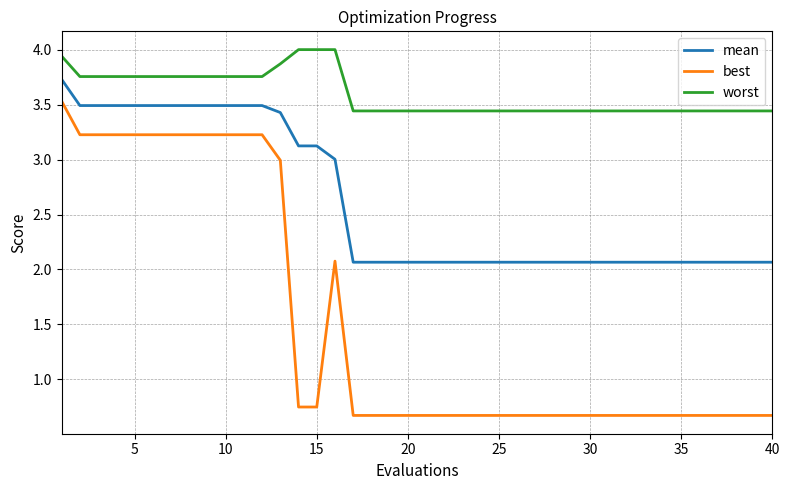

Which series has the widest spread of values?

best